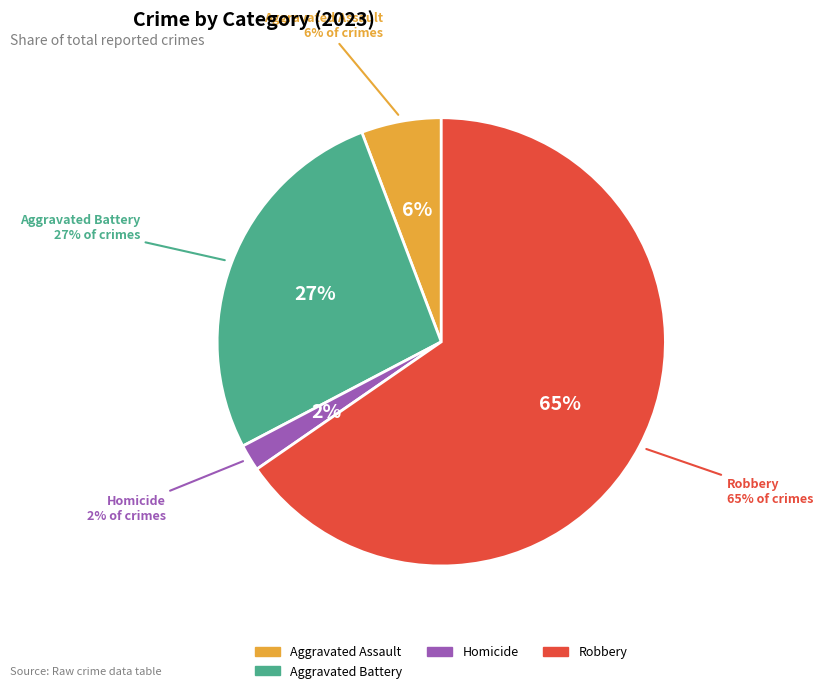

True or false: Homicide accounts for 9% of the total.

False